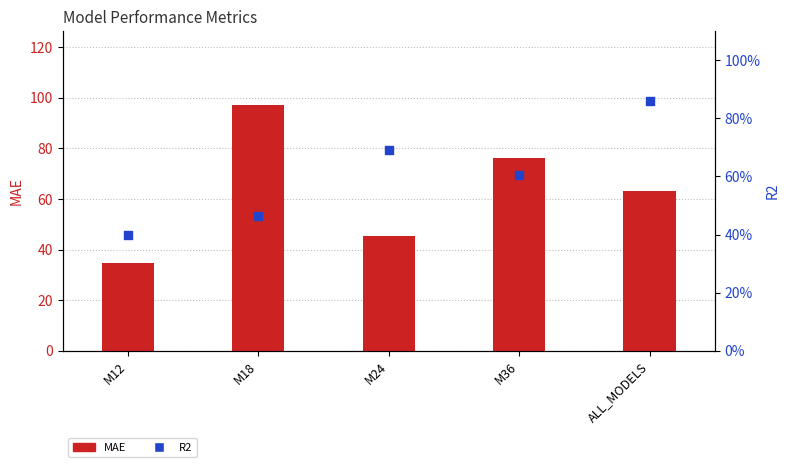

What are all the series names shown in the legend?

MAE, R2